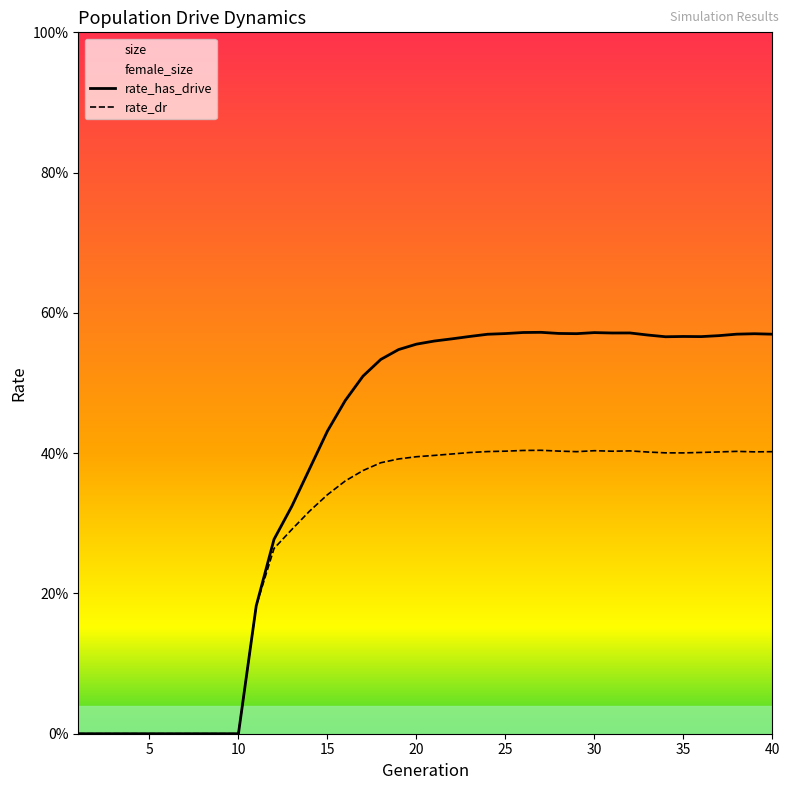

True or false: rate_has_drive and rate_dr cross at least once.

False